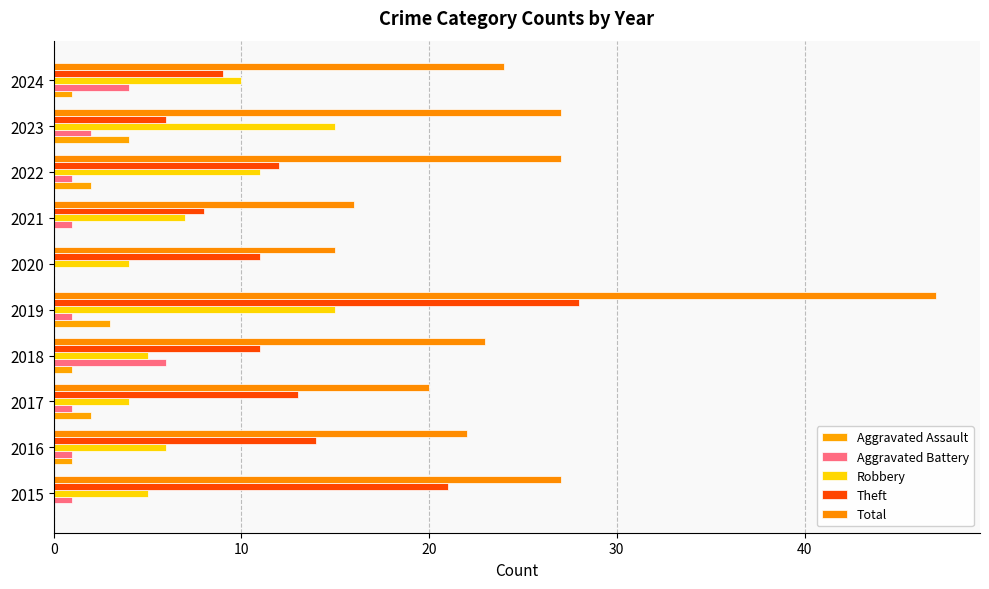

Reading left to right, extract all data points from this chart.

Aggravated Assault: 0	1	2	1	3	0	0	2	4	1
Aggravated Battery: 1	1	1	6	1	0	1	1	2	4
Robbery: 5	6	4	5	15	4	7	11	15	10
Theft: 21	14	13	11	28	11	8	12	6	9
Total: 27	22	20	23	47	15	16	27	27	24